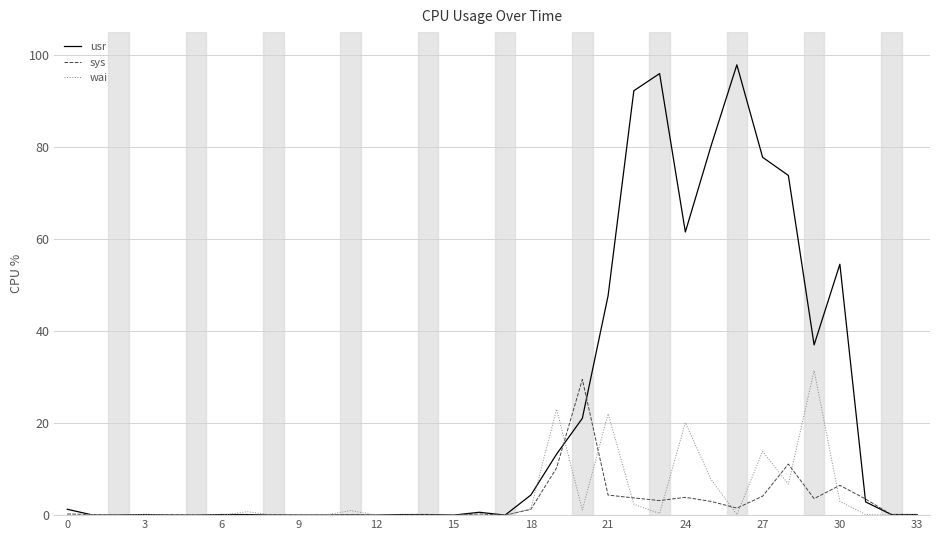

At how many categories does at least one series exceed 47?

9